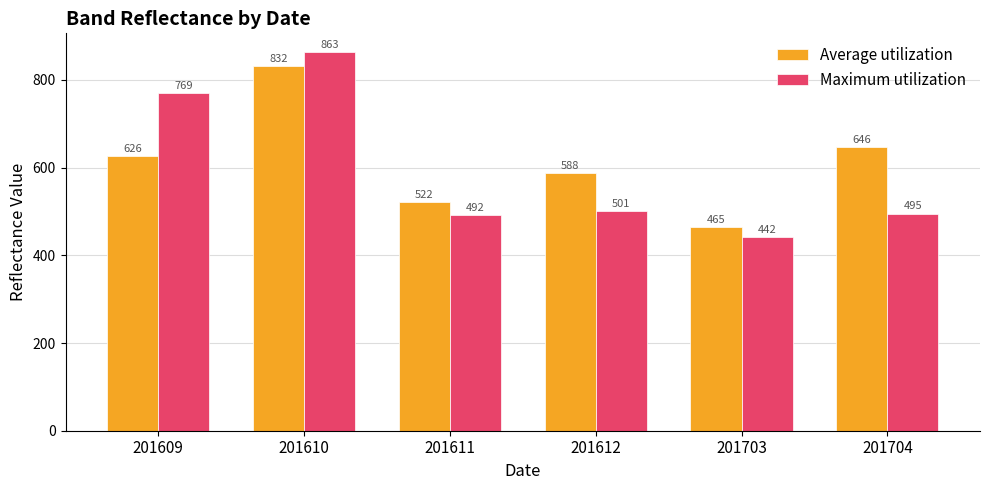

Rank the categories by Maximum utilization value from lowest to highest.

201703, 201611, 201704, 201612, 201609, 201610